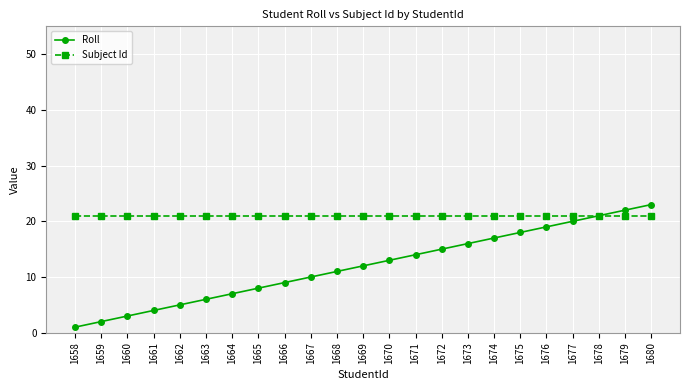

The value of Roll at 1675 is 18. True or false?

True